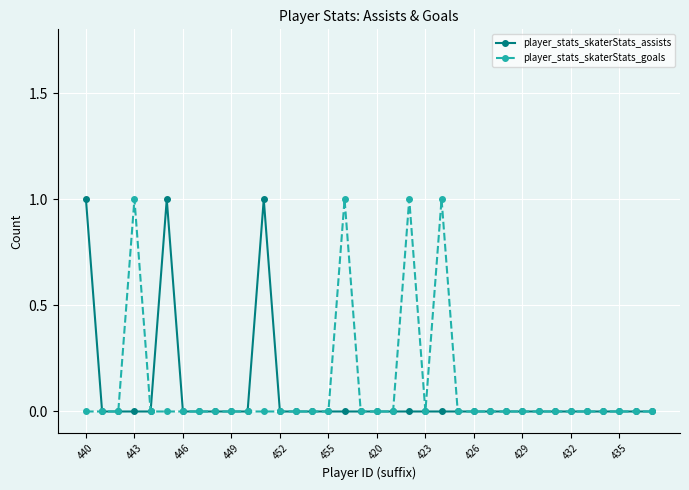

At which category does the chart reach its peak across all series?

440